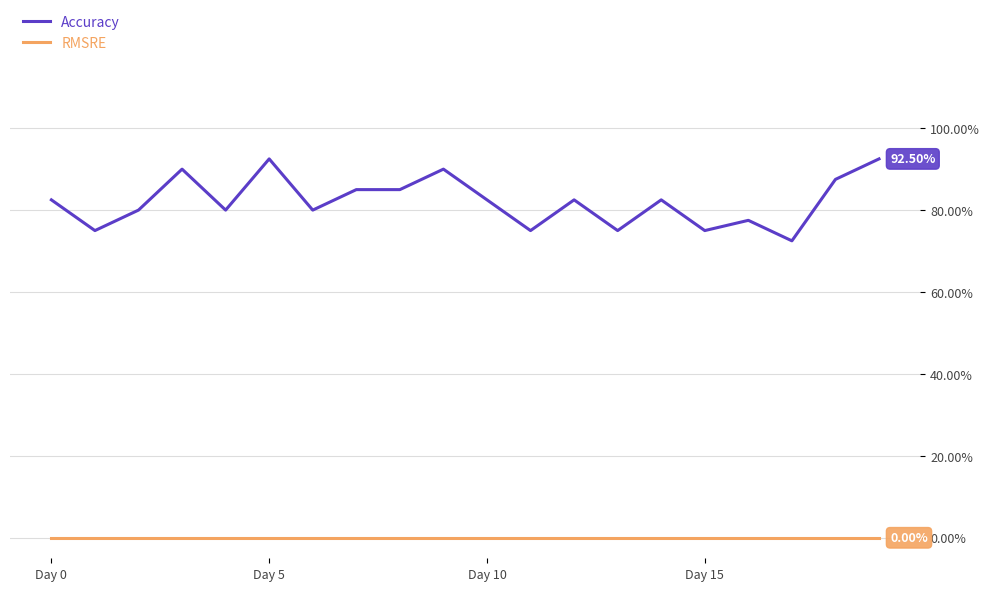

Reading left to right, list all the values displayed in this chart.

Accuracy: 0.8	0.8	0.8	0.9	0.8	0.9	0.8	0.8	0.8	0.9	0.8	0.8	0.8	0.8	0.8	0.8	0.8	0.7	0.9	0.9
RMSRE: 0.0	0.0	0.0	0.0	0.0	0.0	0.0	0.0	0.0	0.0	0.0	0.0	0.0	0.0	0.0	0.0	0.0	0.0	0.0	0.0